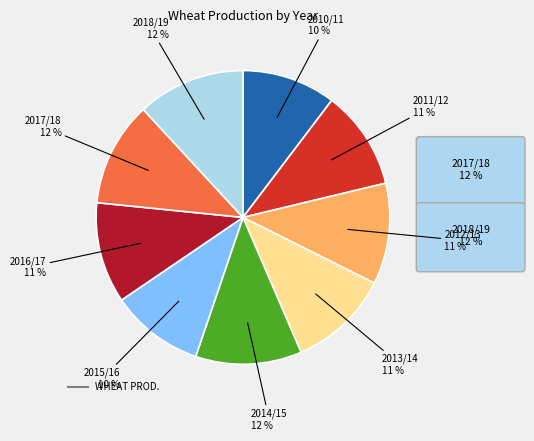

To the nearest percent, what is the difference between the largest and smallest slice percentages?

2%